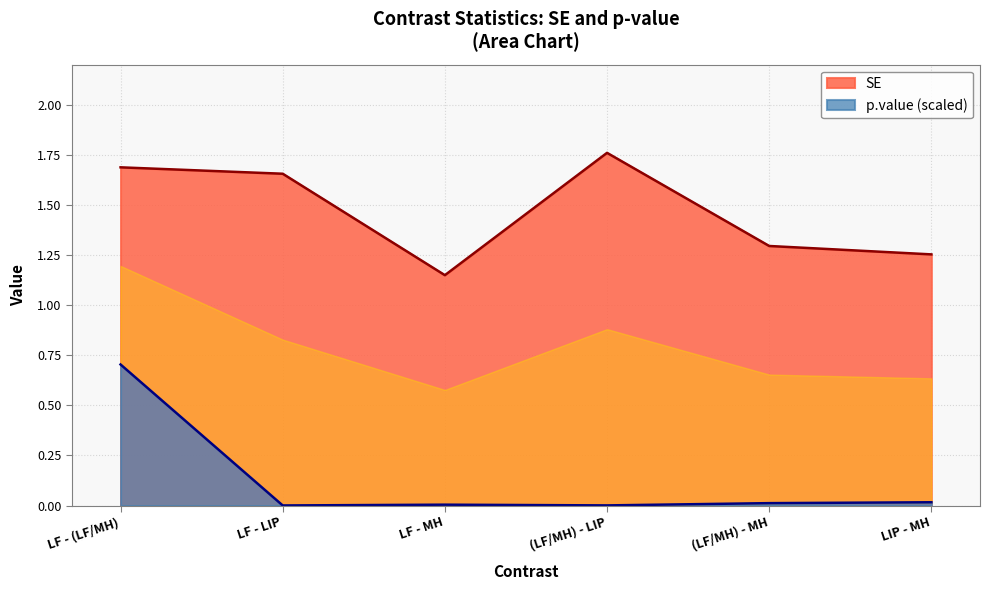

At which category does SE reach its first local valley?

LF - MH